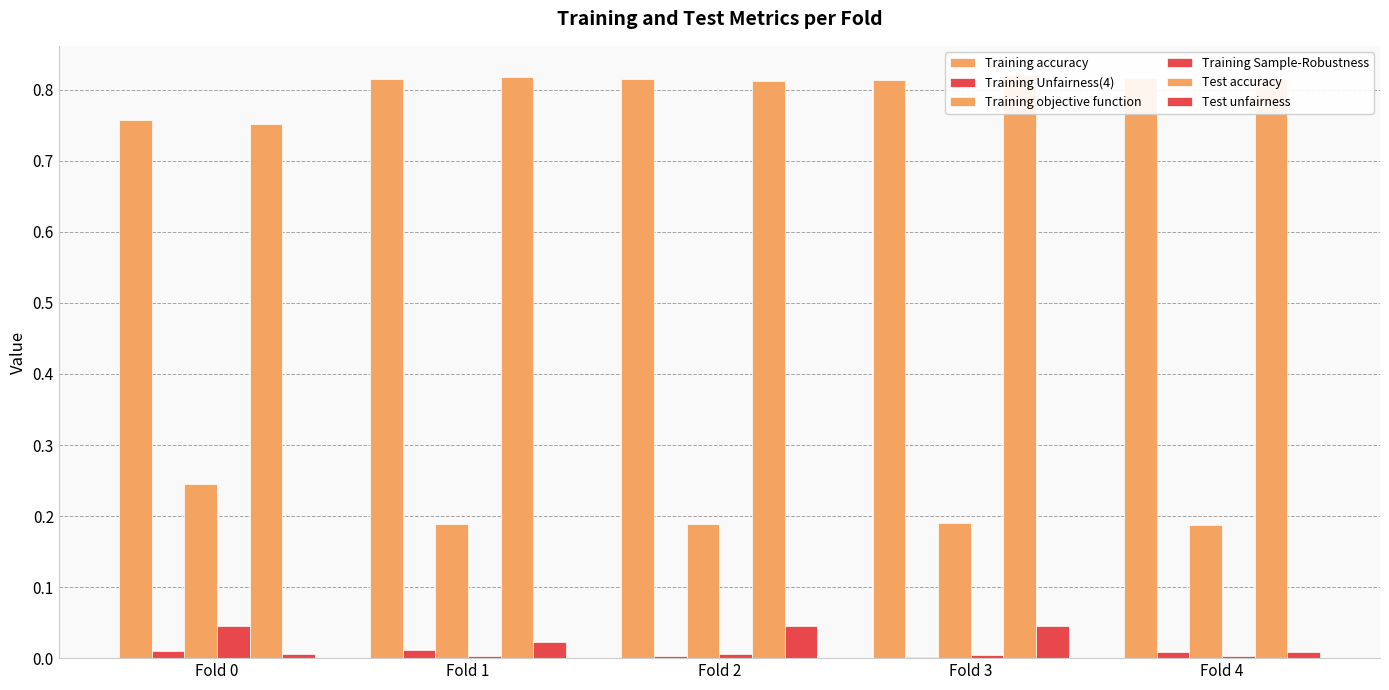

Which has a higher value, Fold 0 or Fold 4?

Fold 4